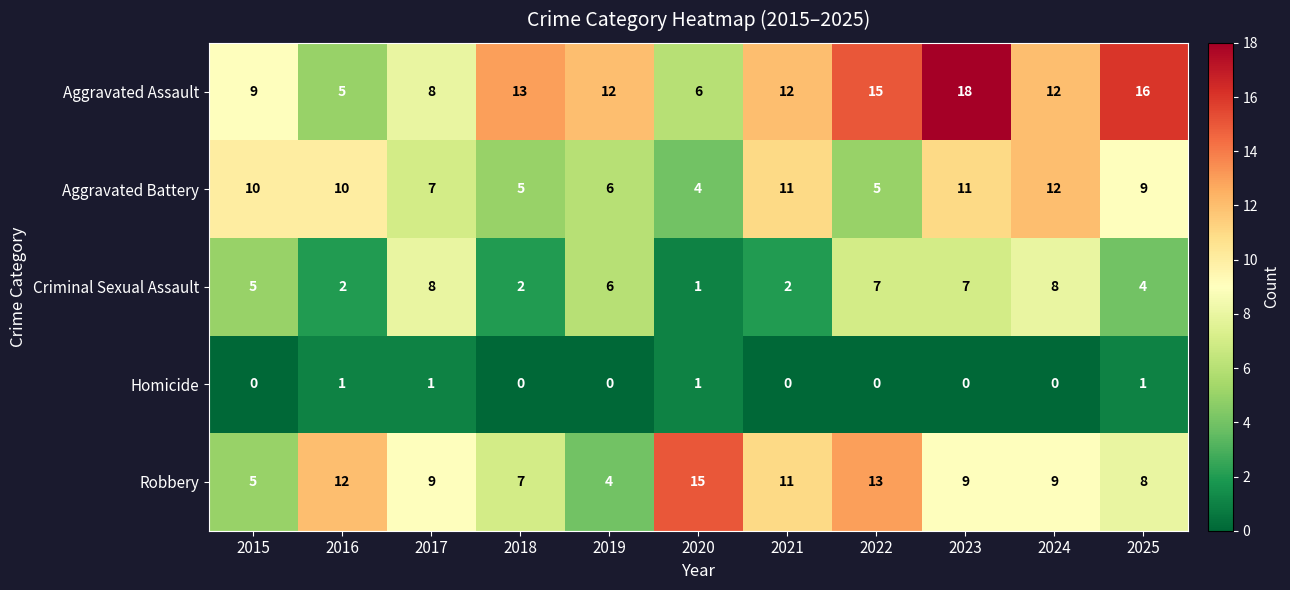

Count the Criminal Sexual Assault values in the range 2 to 7.

8